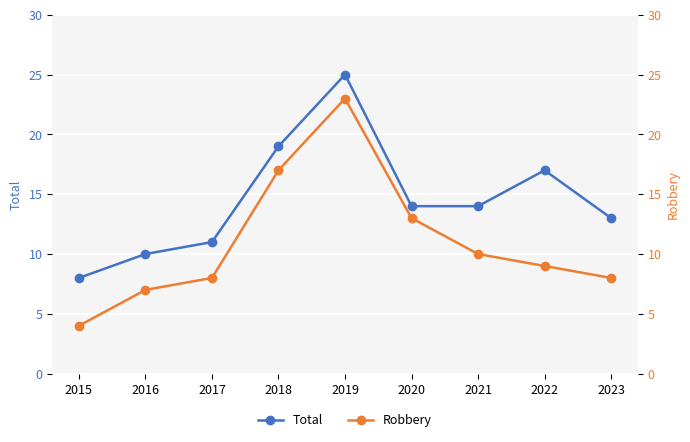

Where is the first local maximum for Robbery?

2019